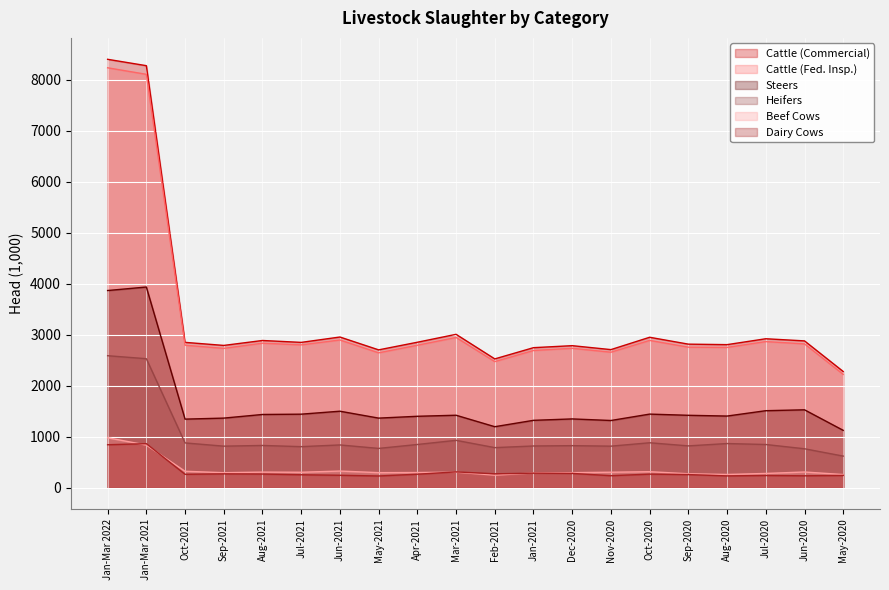

What is the lowest value of the Steers series?

1123.7